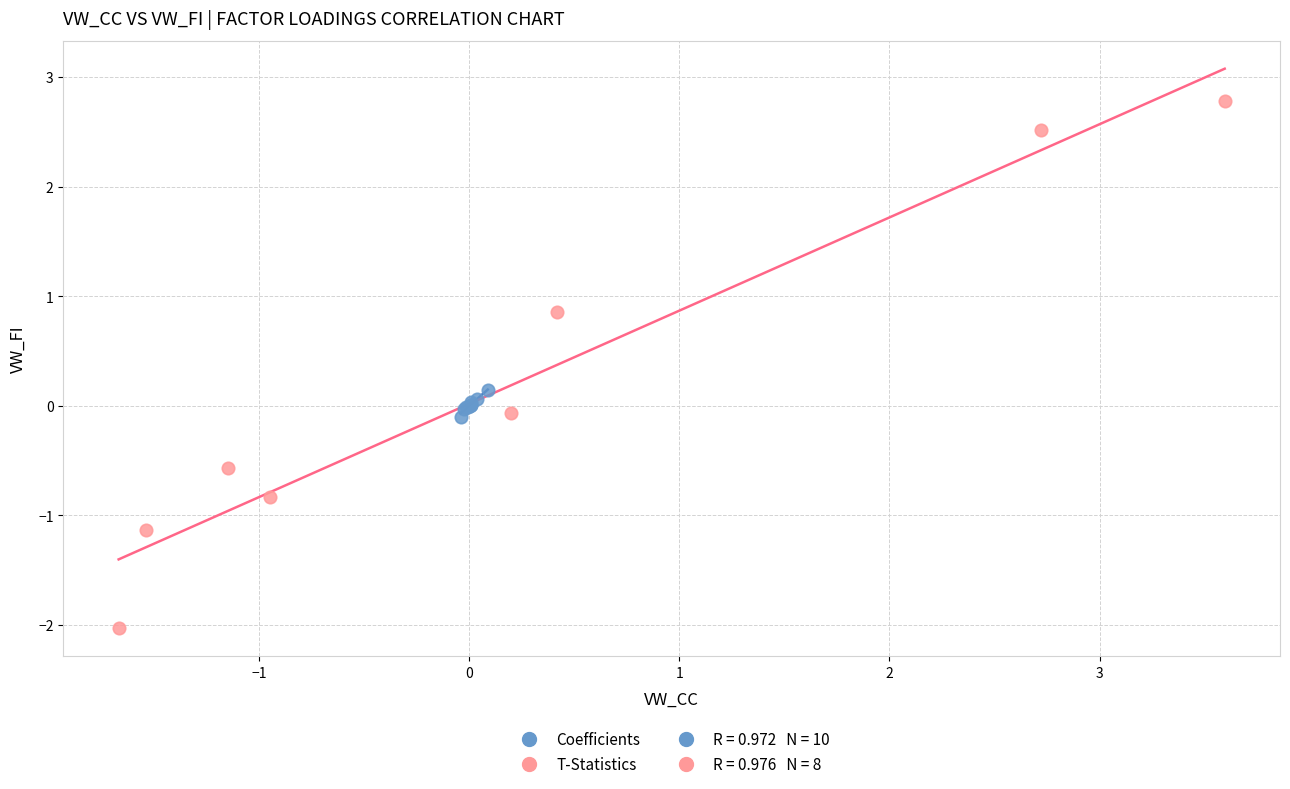

Which series contains the highest Y value?

T-Statistics